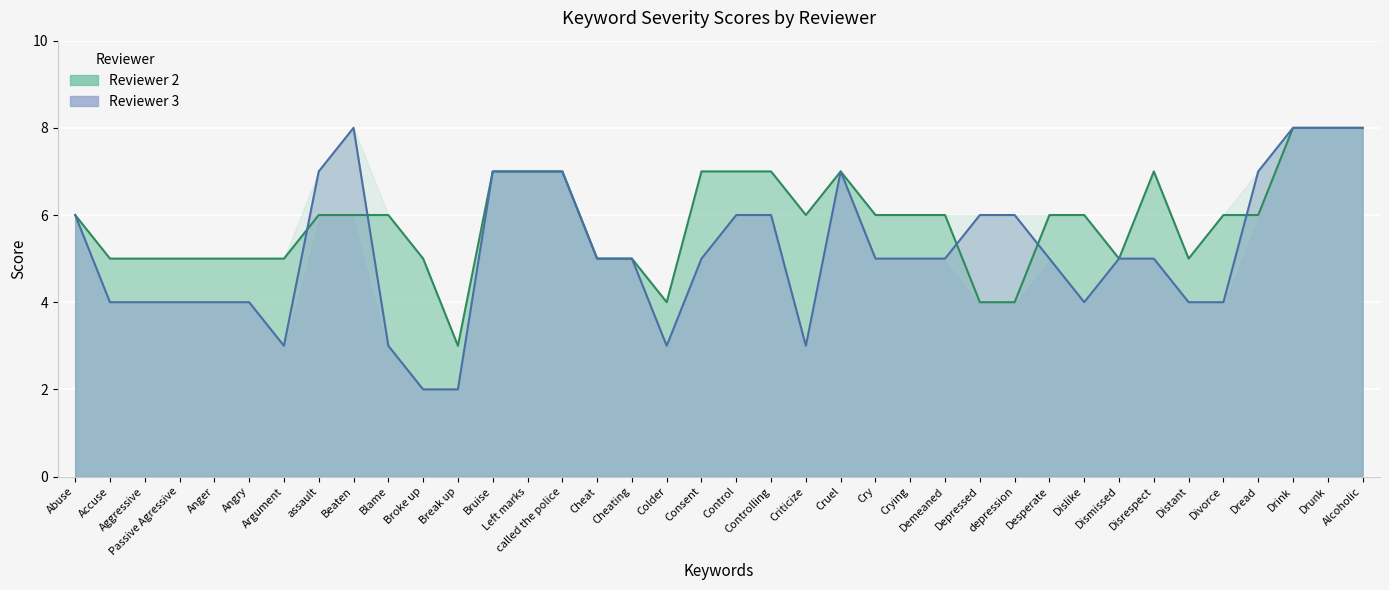

Reading left to right, what are all the values shown in this chart?

Reviewer 2: 6	5	5	5	5	5	5	6	6	6	5	3	7	7	7	5	5	4	7	7	7	6	7	6	6	6	4	4	6	6	5	7	5	6	6	8	8	8
Reviewer 3: 6	4	4	4	4	4	3	7	8	3	2	2	7	7	7	5	5	3	5	6	6	3	7	5	5	5	6	6	5	4	5	5	4	4	7	8	8	8